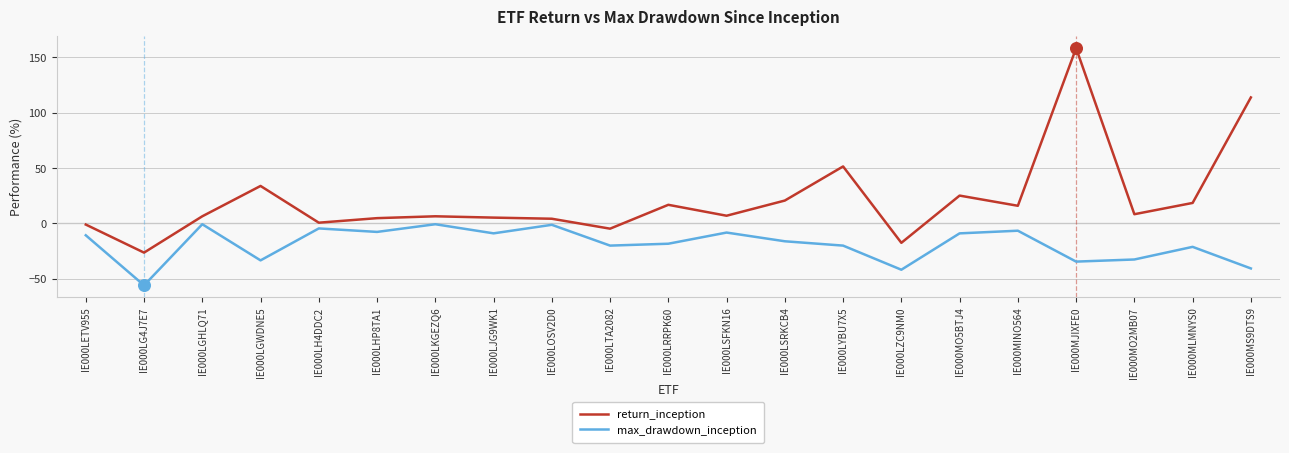

Is the value of return_inception at IE000MS9DTS9 greater than the value of max_drawdown_inception at IE000MLMNYS0?

Yes